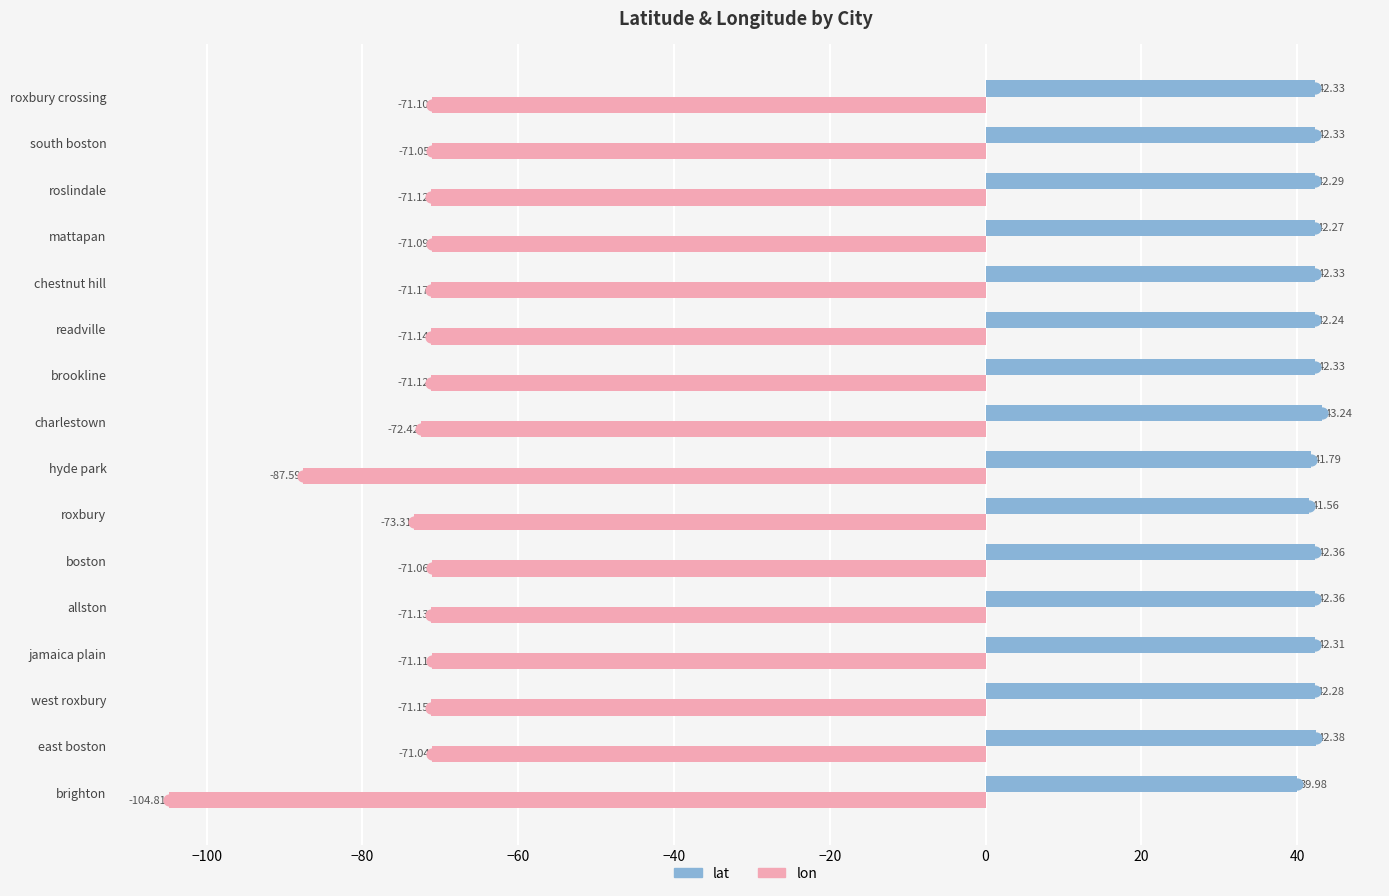

What is the sum of all lon values?

-1191.4